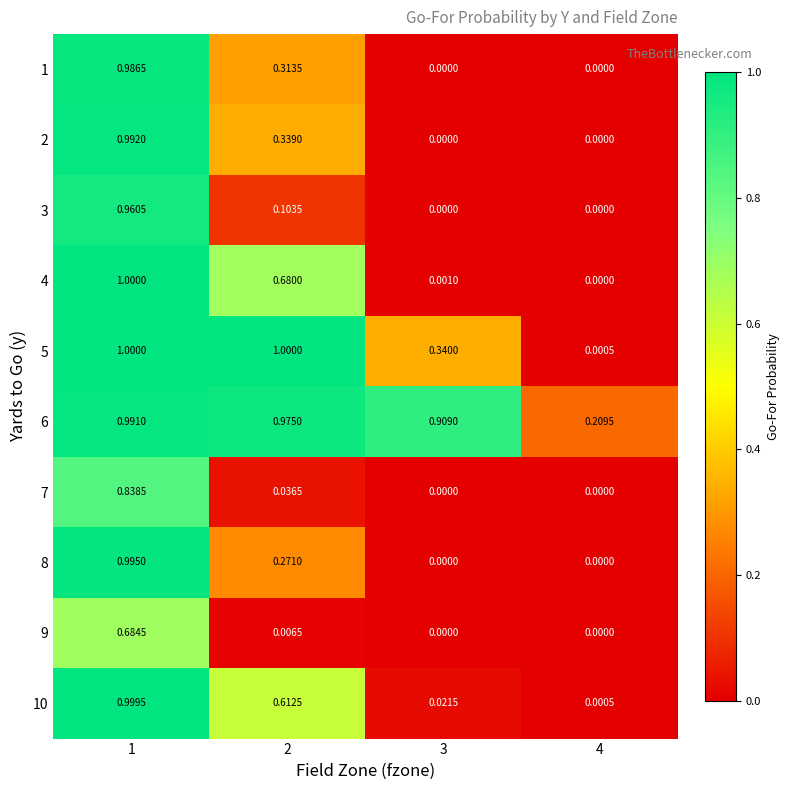

At which category is the sum across all series the highest?

1